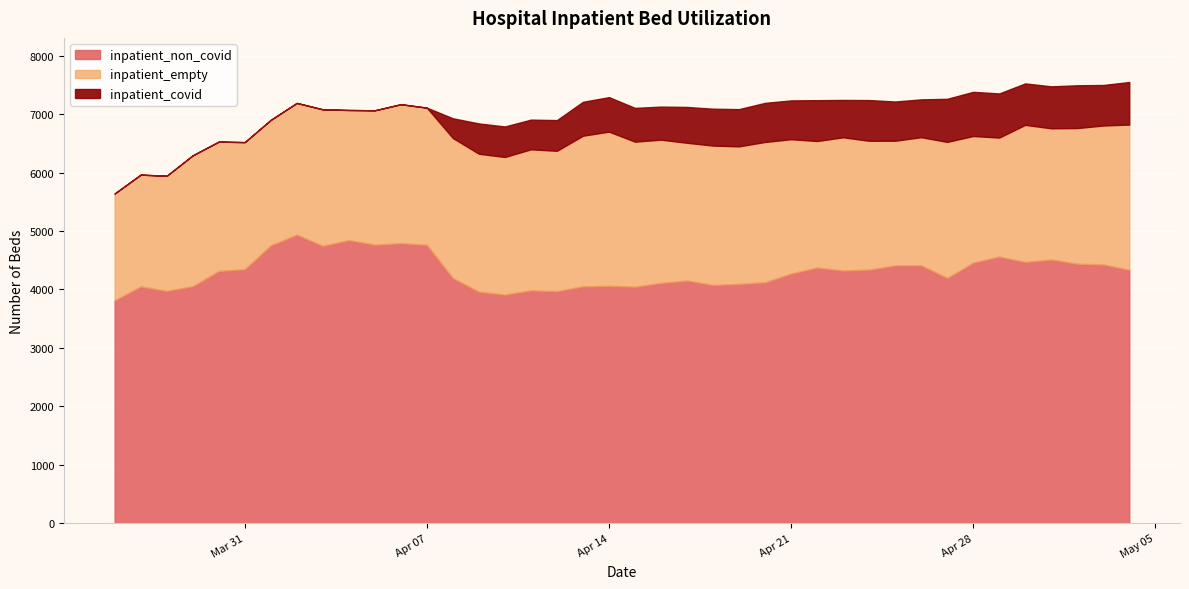

True or false: inpatient_non_covid and inpatient_covid cross at least once.

False